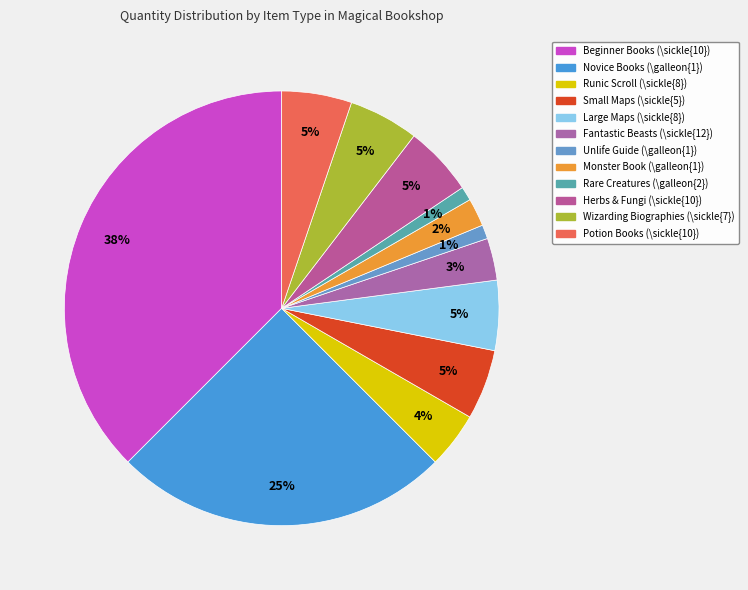

Count the number of slices in the pie.

12